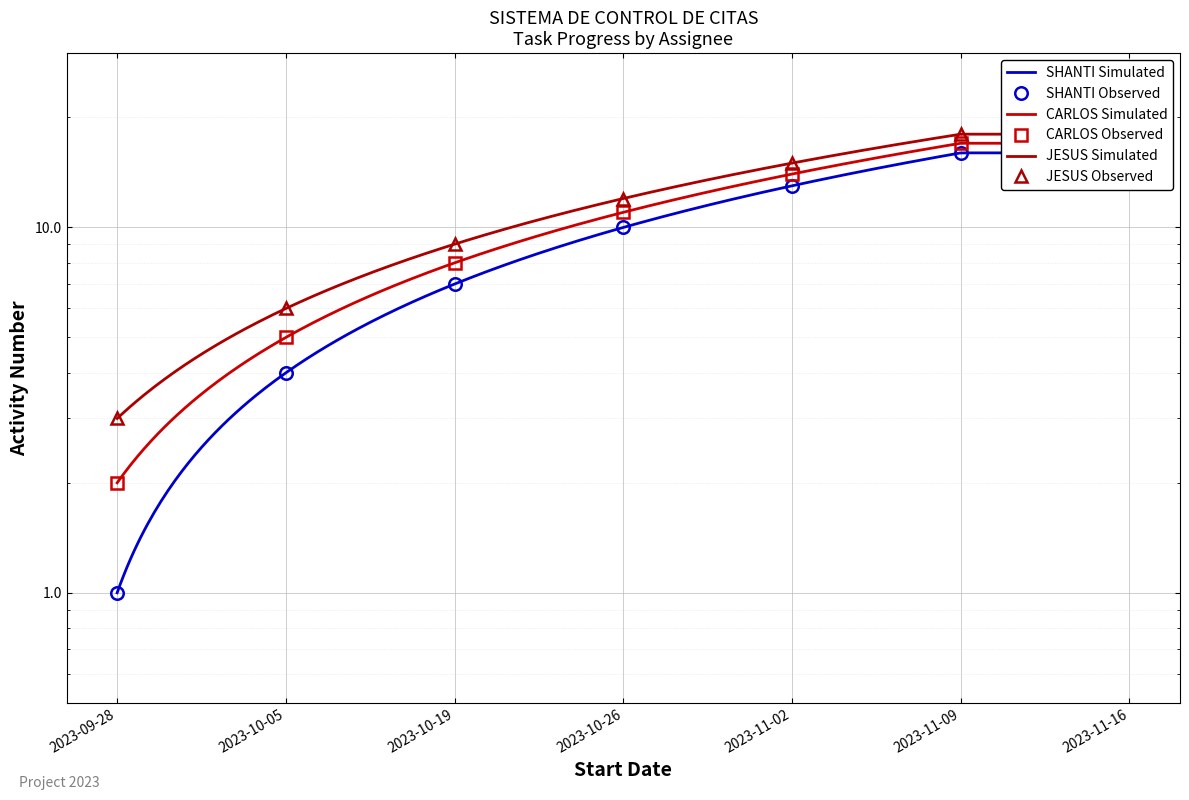

The CARLOS series shows 0 at 2023-09-28. True or false?

False